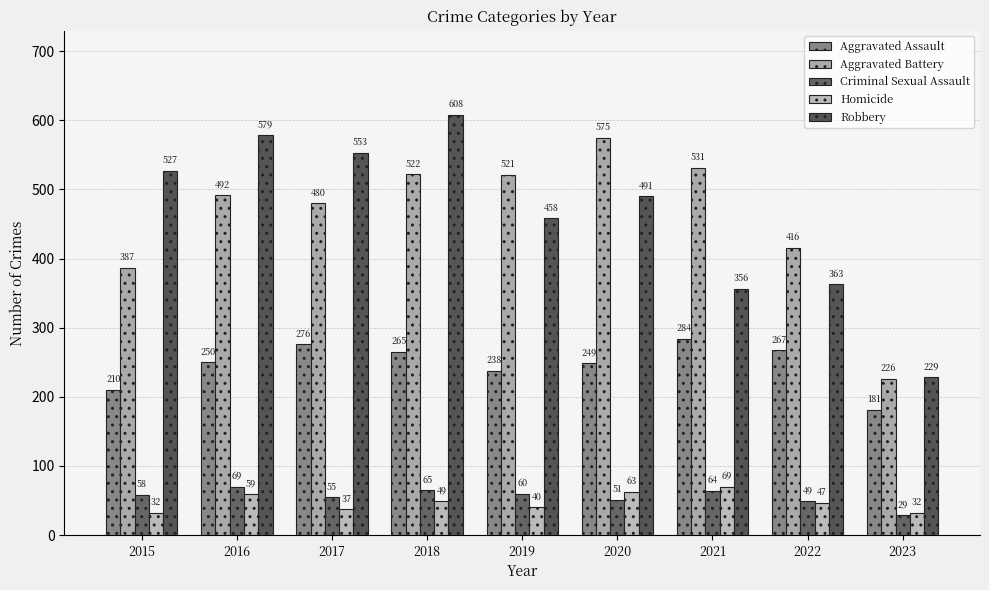

Reading right to left, what are all the values shown in this chart?

Aggravated Assault: 2023=181	2022=267	2021=284	2020=249	2019=238	2018=265	2017=276	2016=250	2015=210
Aggravated Battery: 2023=226	2022=416	2021=531	2020=575	2019=521	2018=522	2017=480	2016=492	2015=387
Criminal Sexual Assault: 2023=29	2022=49	2021=64	2020=51	2019=60	2018=65	2017=55	2016=69	2015=58
Homicide: 2023=32	2022=47	2021=69	2020=63	2019=40	2018=49	2017=37	2016=59	2015=32
Robbery: 2023=229	2022=363	2021=356	2020=491	2019=458	2018=608	2017=553	2016=579	2015=527